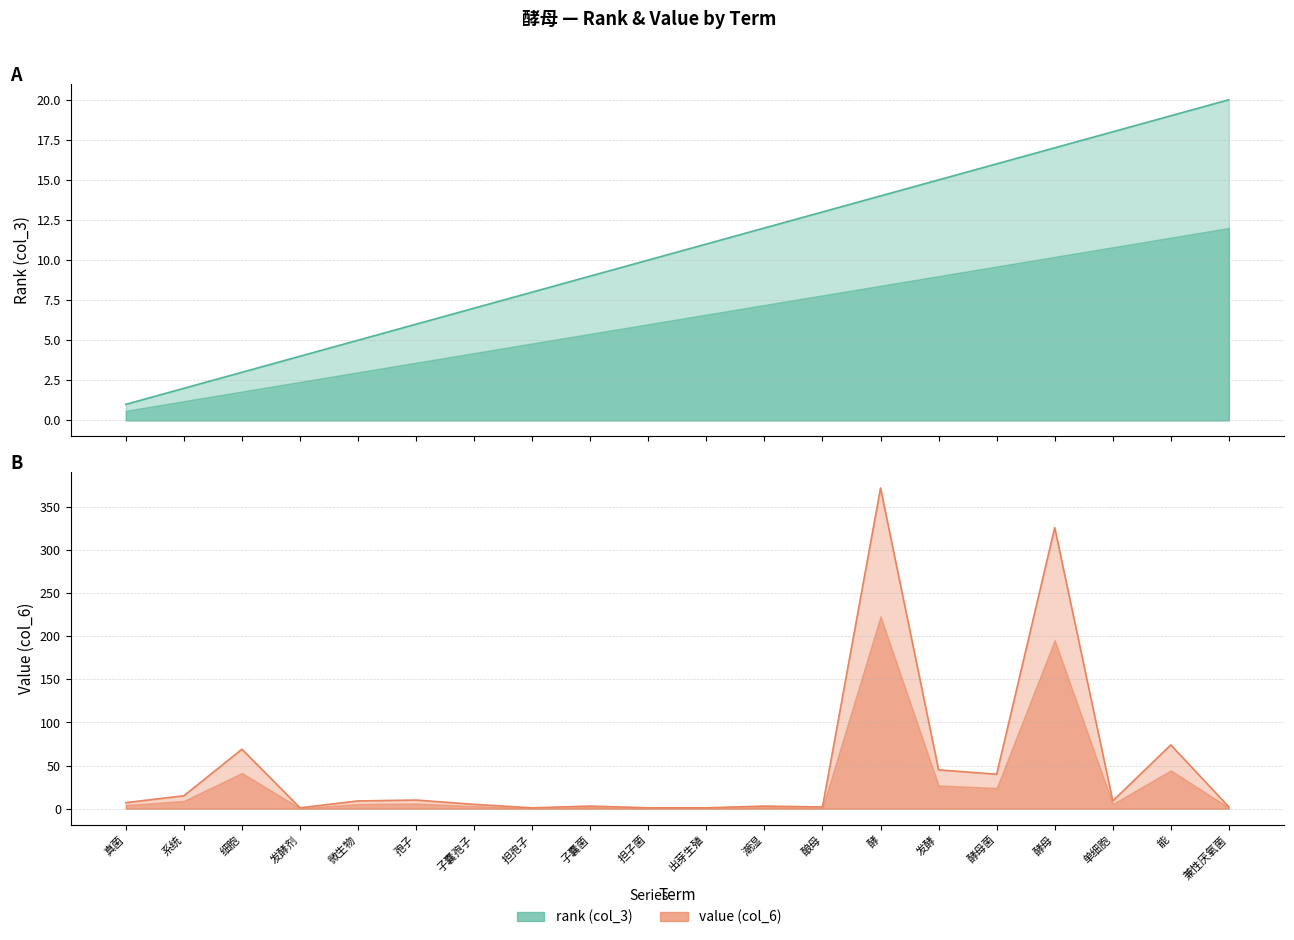

How many lines are shown in the chart?

2